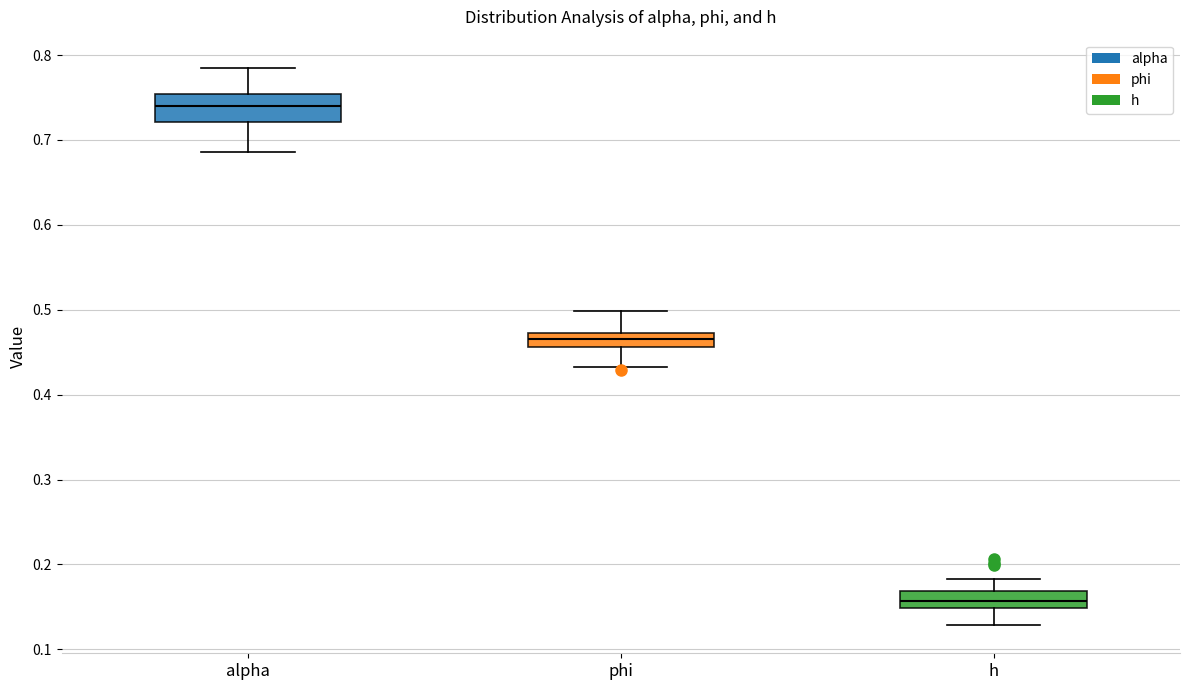

Where is the lower edge of the box for h on the y-axis? The values are not printed on the chart, so give them approximately, as read against the axis.

0.15